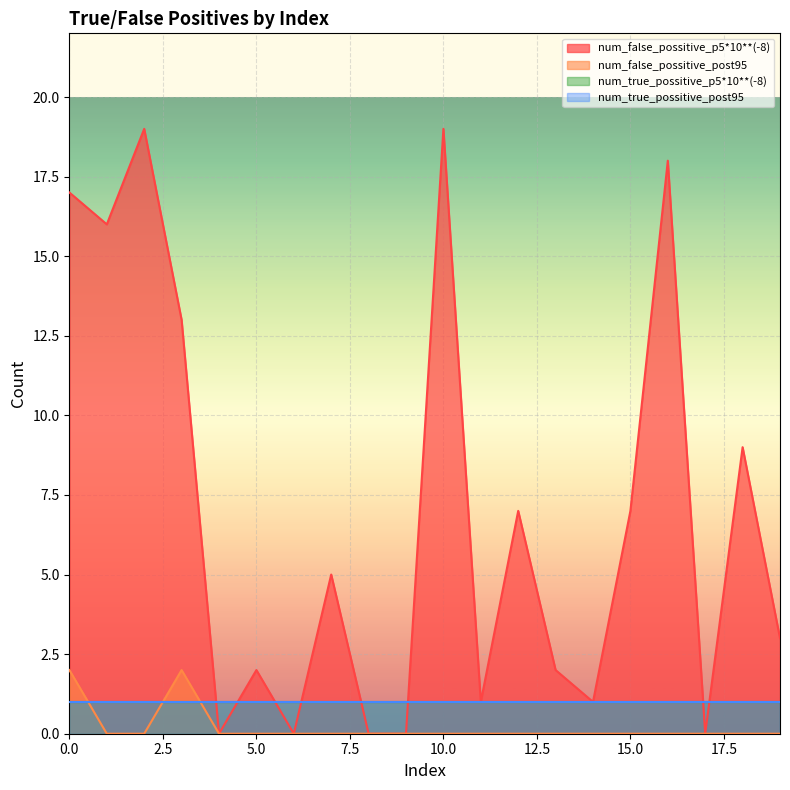

Does the chart display data point markers on the line(s)?

No